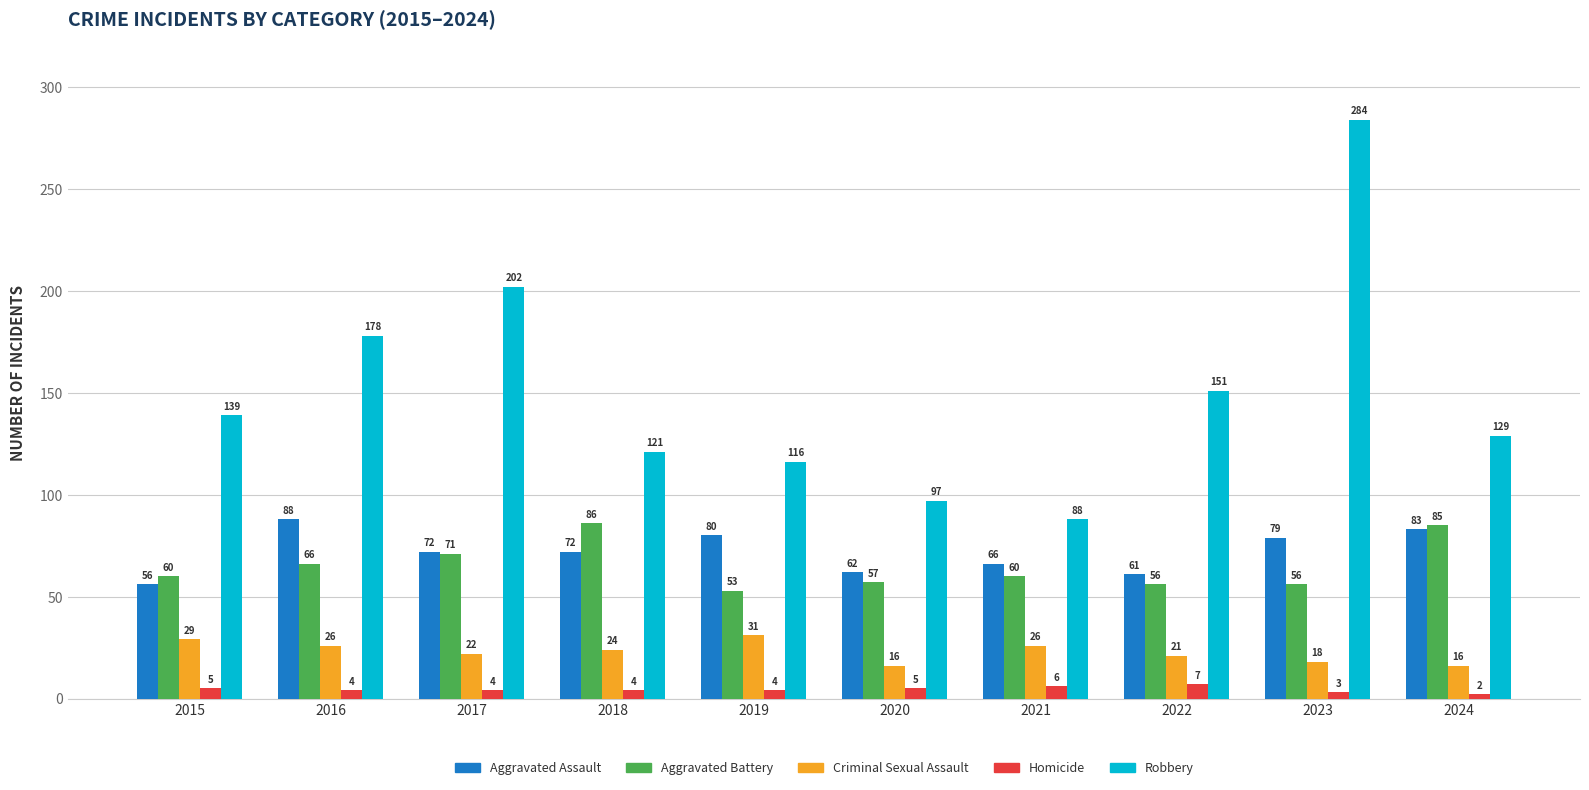

What value does the Aggravated Assault series have at 2015, to the nearest 10?

60